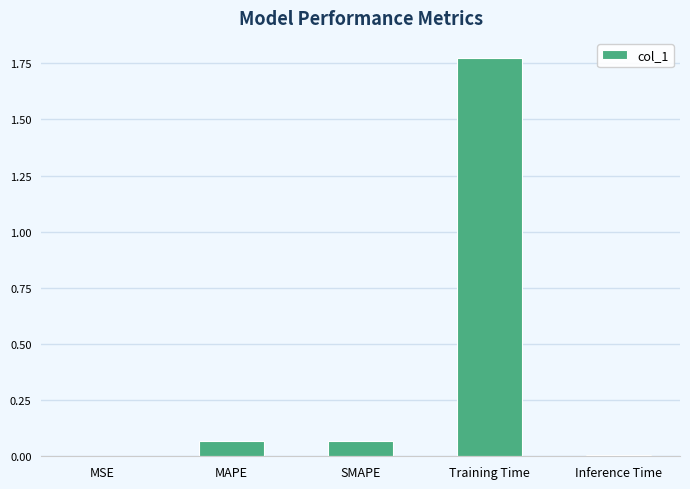

Between MSE and Training Time, which is larger?

Training Time